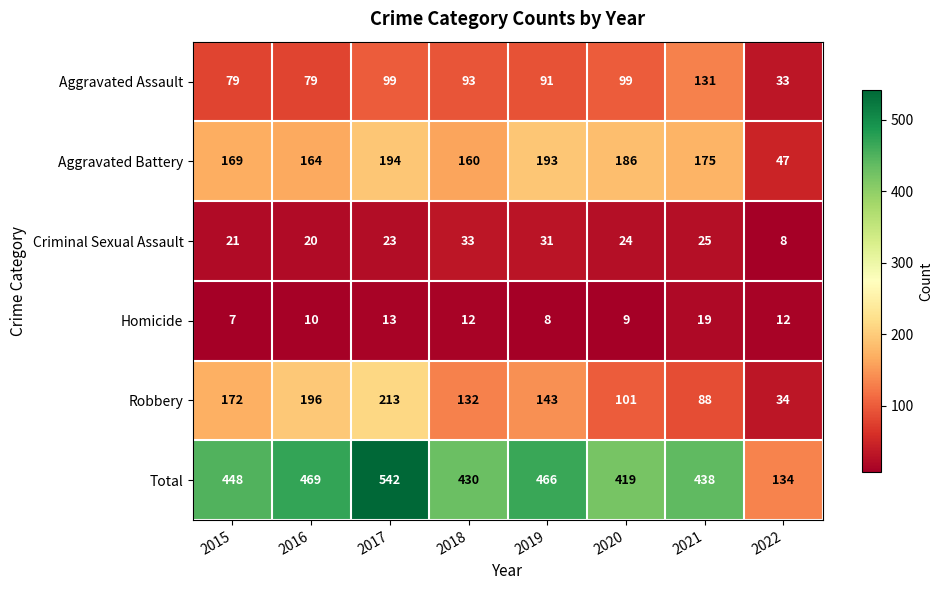

What is the average value of the Total series?

418